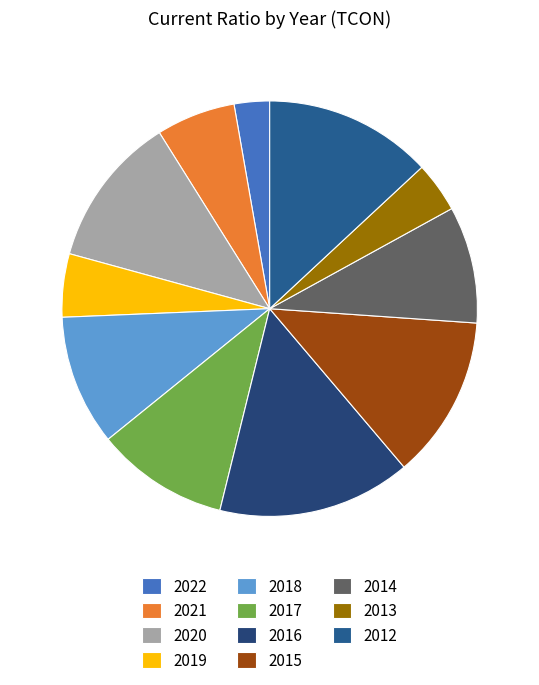

Which has a higher value, 2015 or 2014?

2015